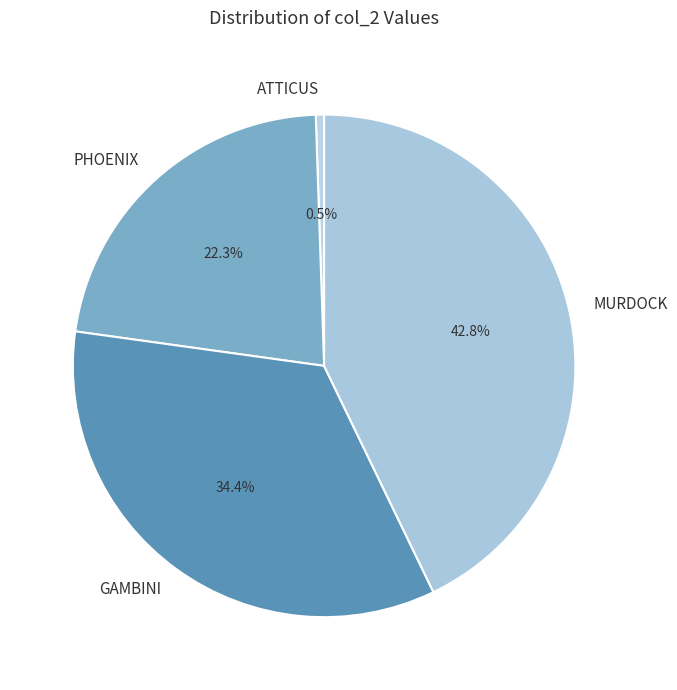

To the nearest percent, what is the difference between the MURDOCK and GAMBINI slice percentages?

8%